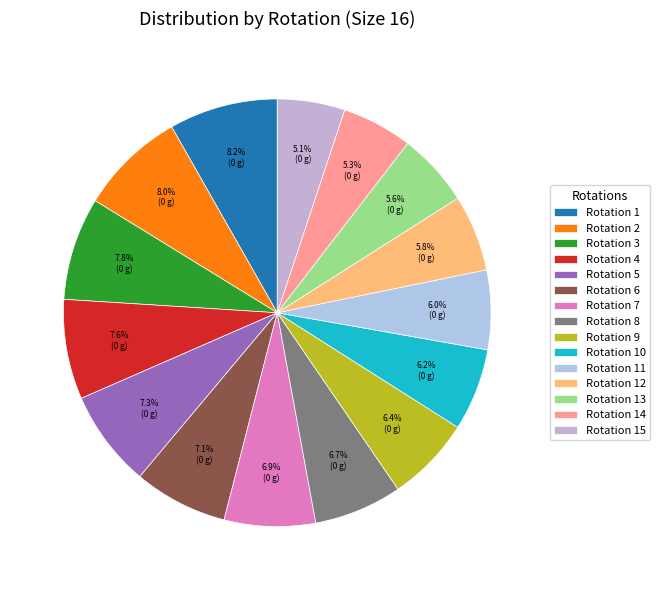

What percentage is NOT represented by Rotation 12?

94.2%